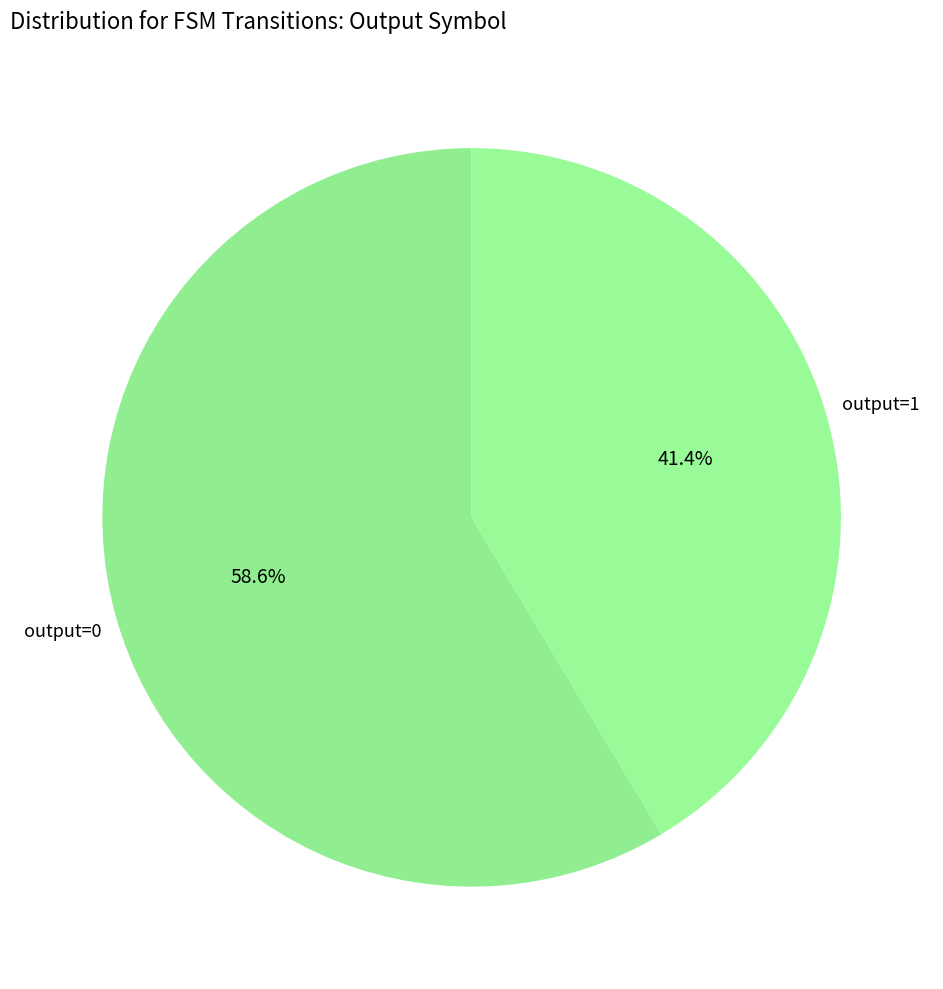

How many slices are in this pie chart?

2